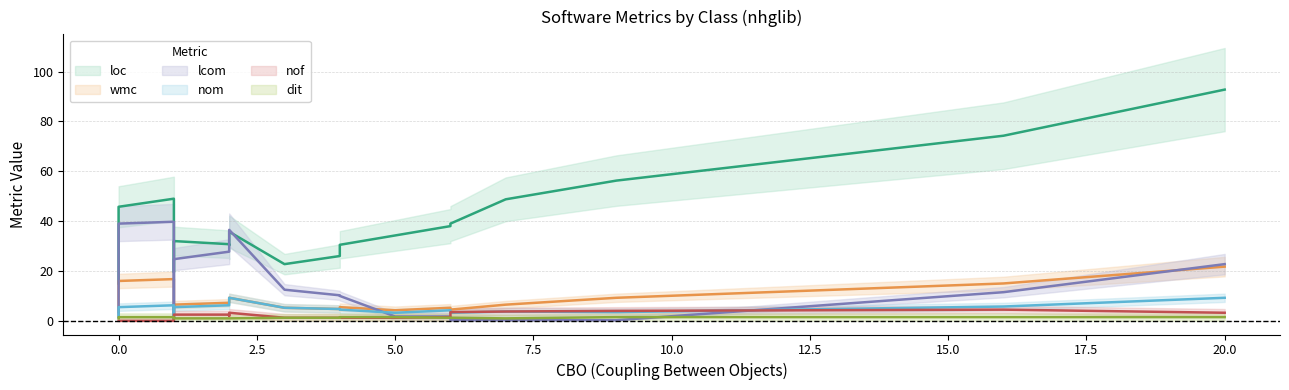

How many positive values does the nom series have?

18